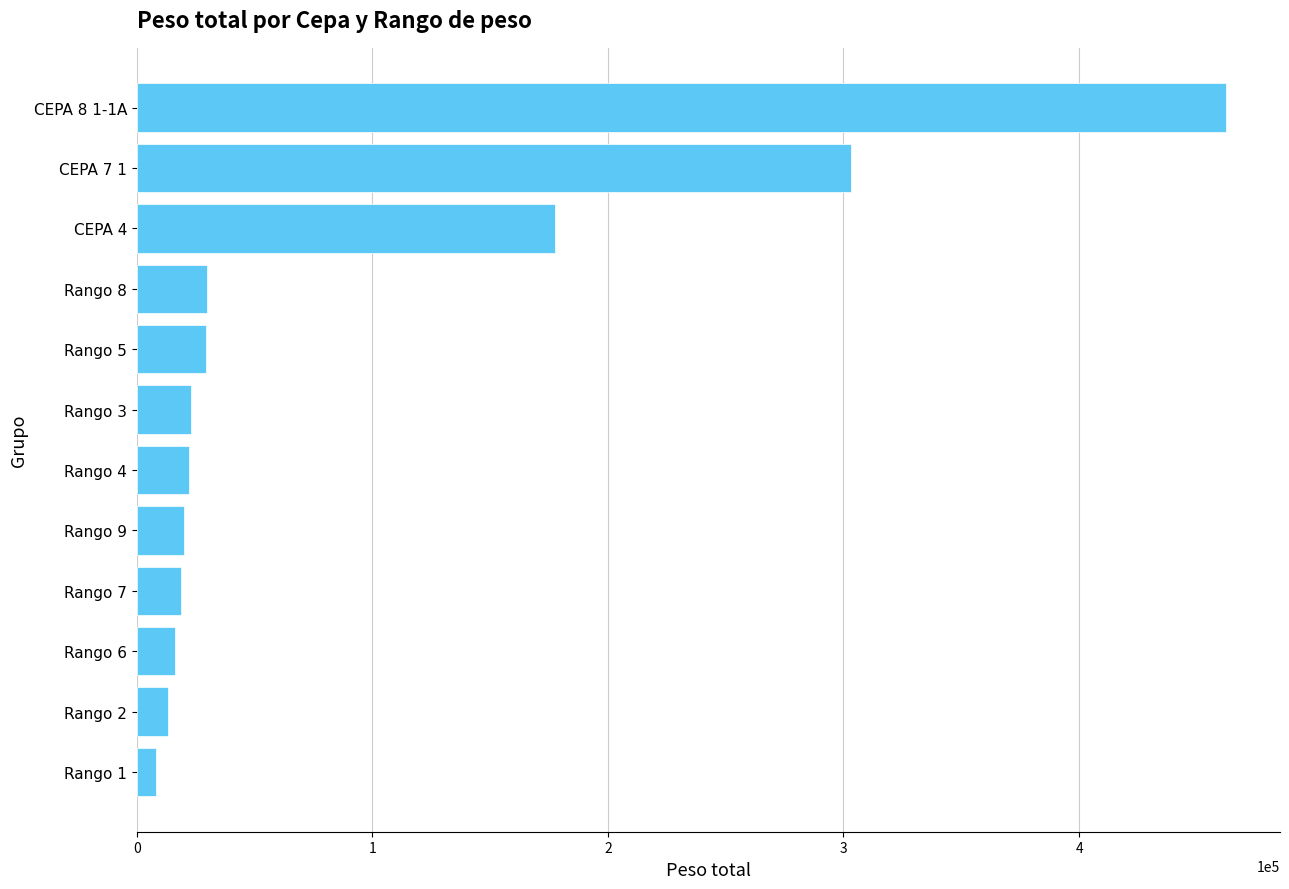

The value at CEPA 4 is 177390. True or false?

True